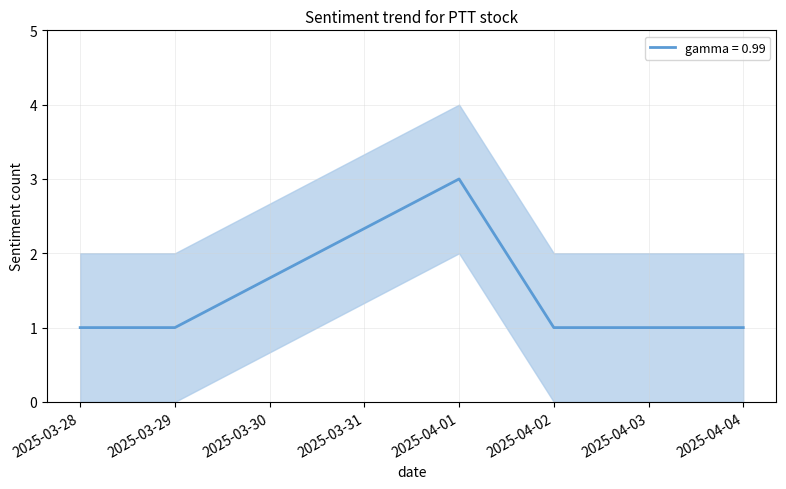

Rank the series by their average value, from highest to lowest.

upper, gamma = 0.99, lower